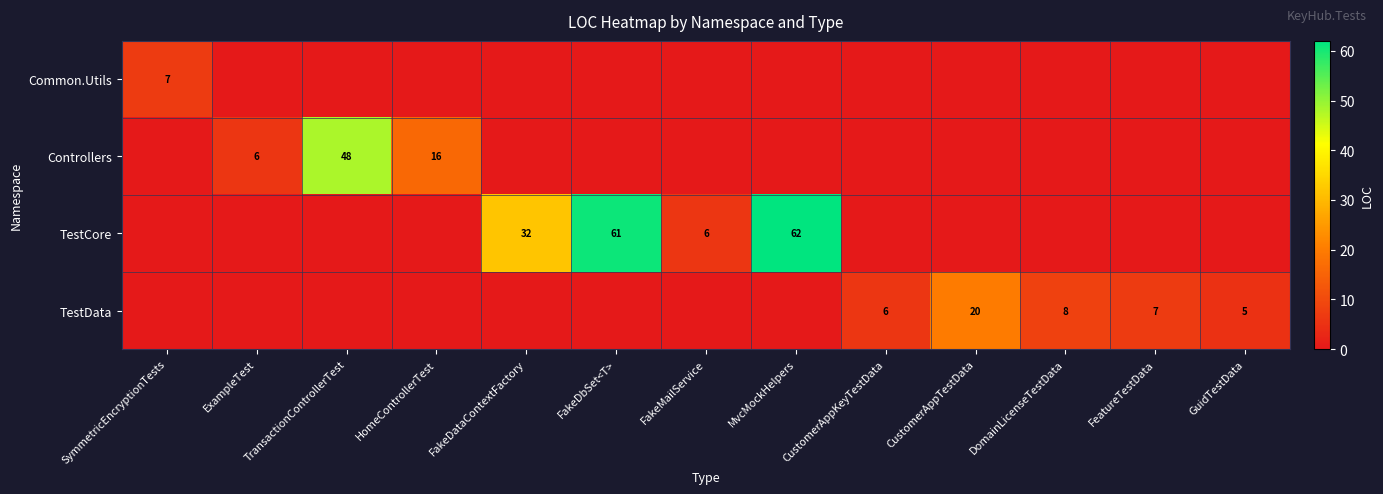

Count the number of categories in the chart.

13